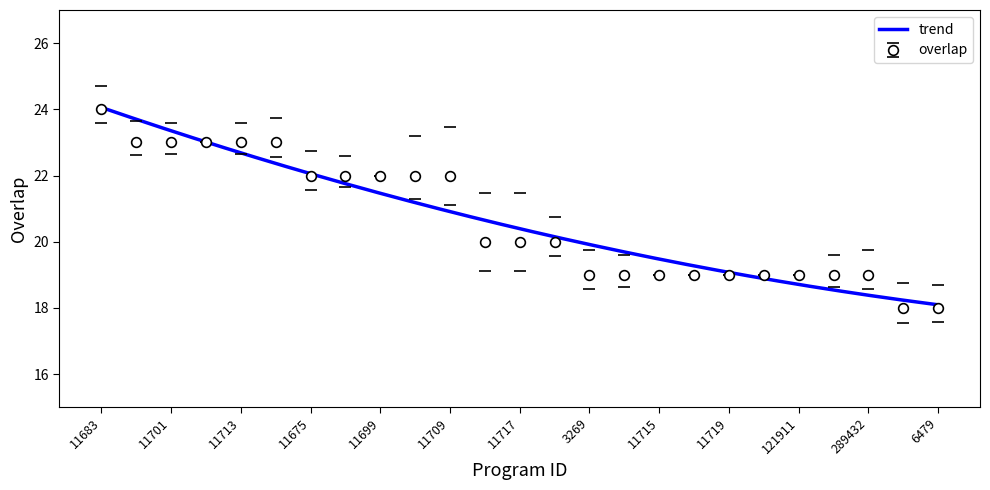

What is the difference between the maximum and minimum values?

6